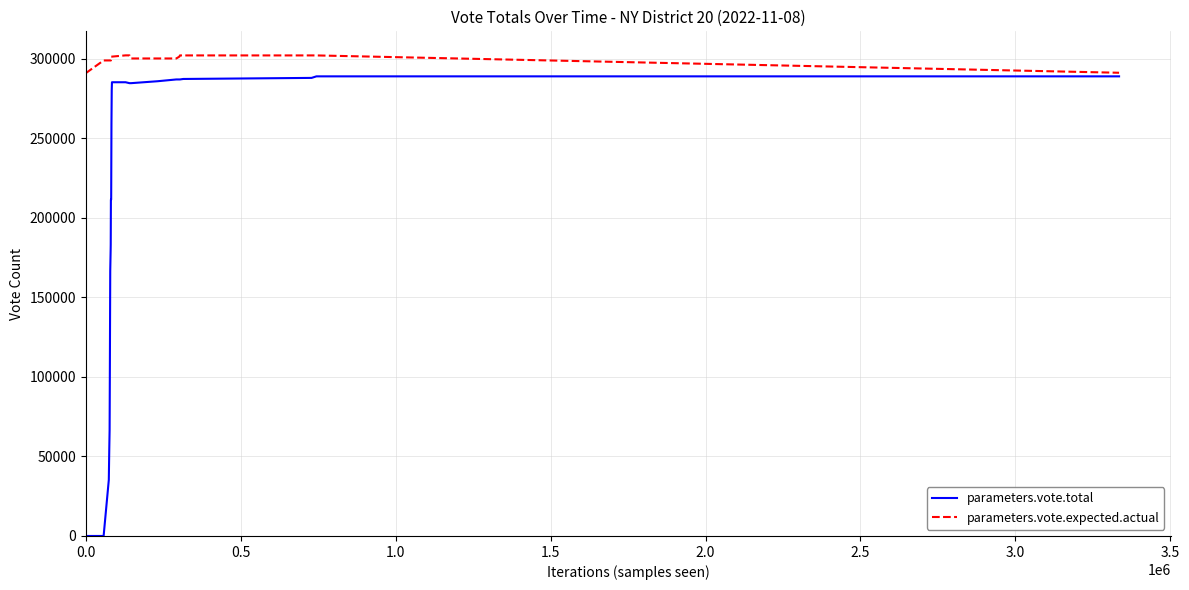

What is the greatest value displayed?

302227